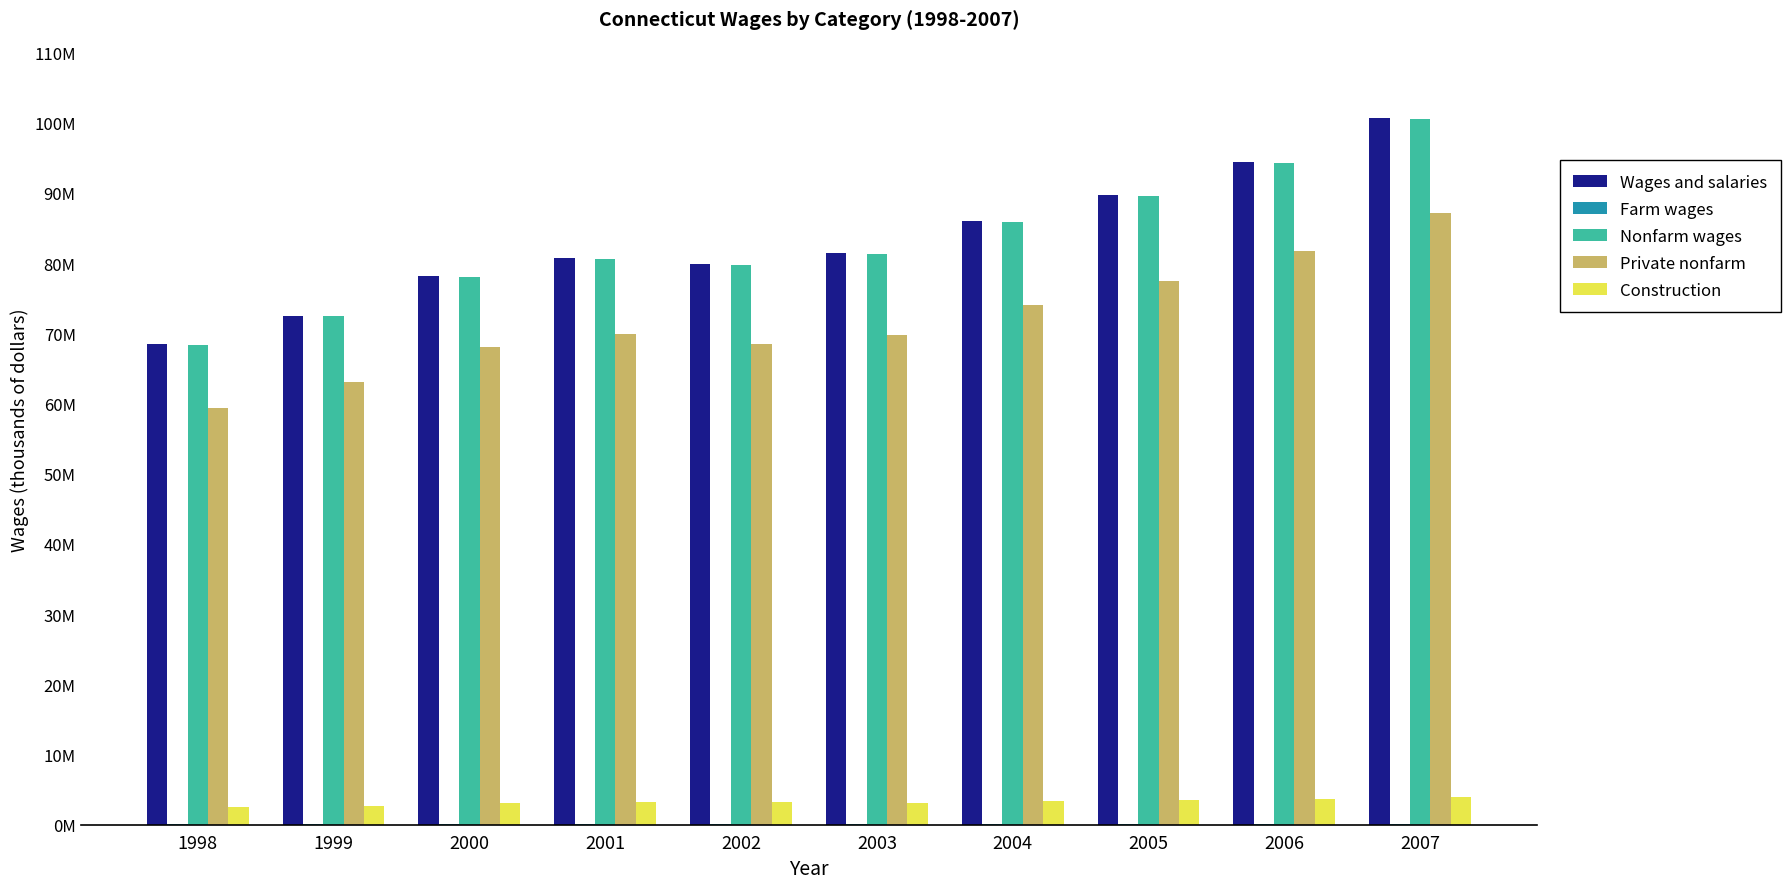

True or false: Wages and salaries has a value of 72496956 at 1999.

True